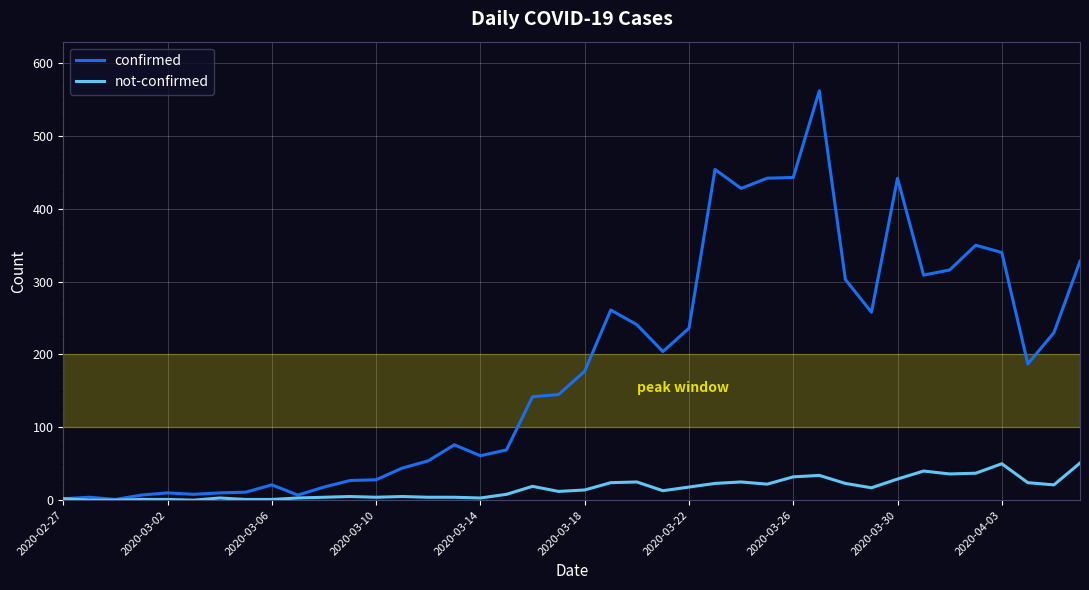

How many series are shown in this chart?

2